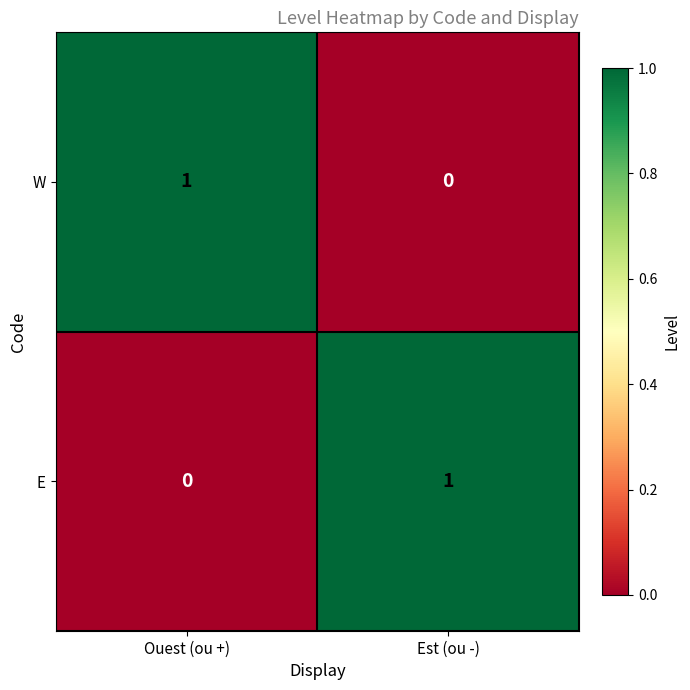

At which label is E closest to 0?

Ouest (ou +)